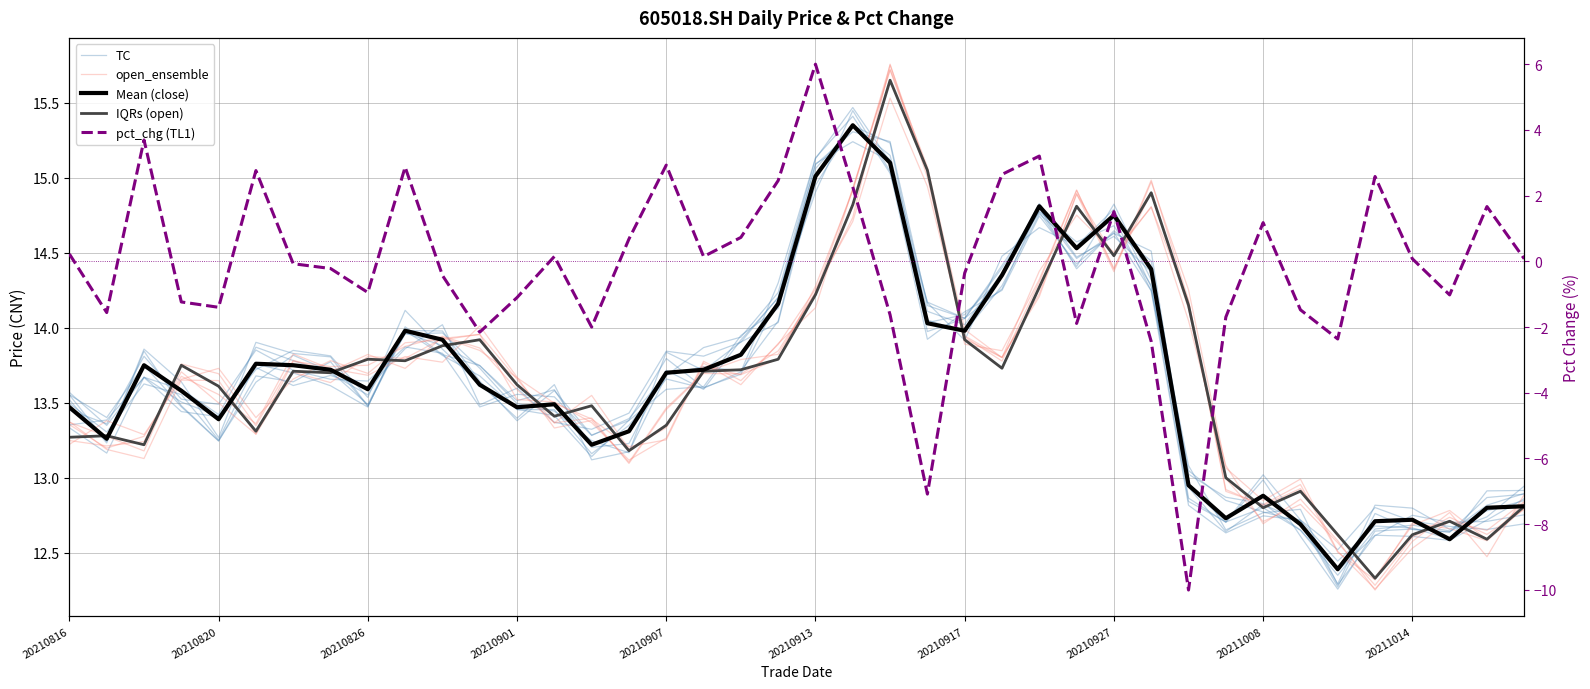

What are all the series names shown in the legend?

TC, open_ensemble, Mean (close), IQRs (open), pct_chg (TL1)